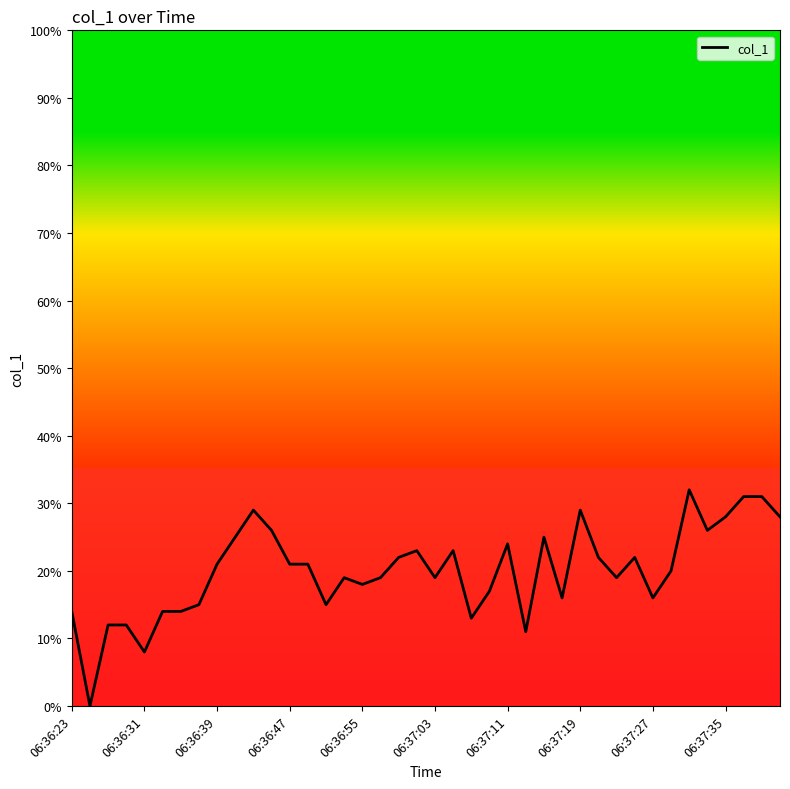

What is the difference between the maximum and minimum values?

32